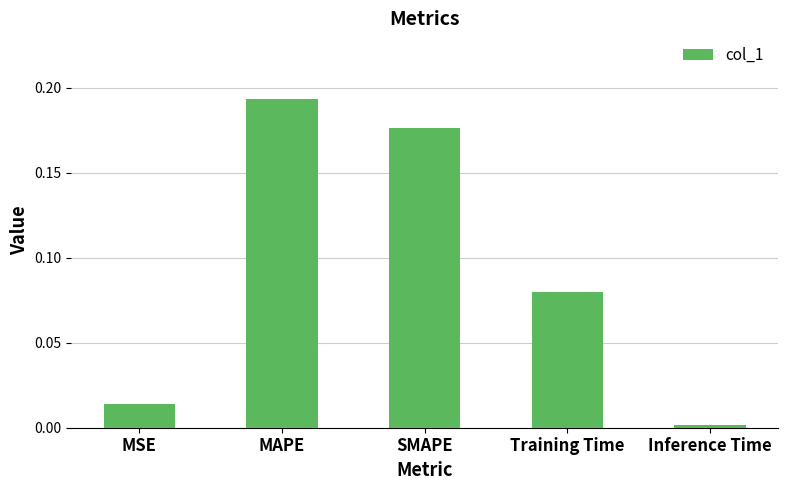

The value at Inference Time is 0.0. True or false?

True